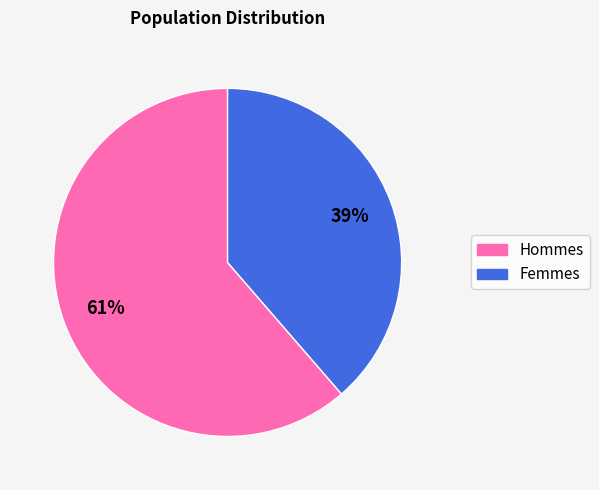

To the nearest percent, what portion does Hommes represent?

61%